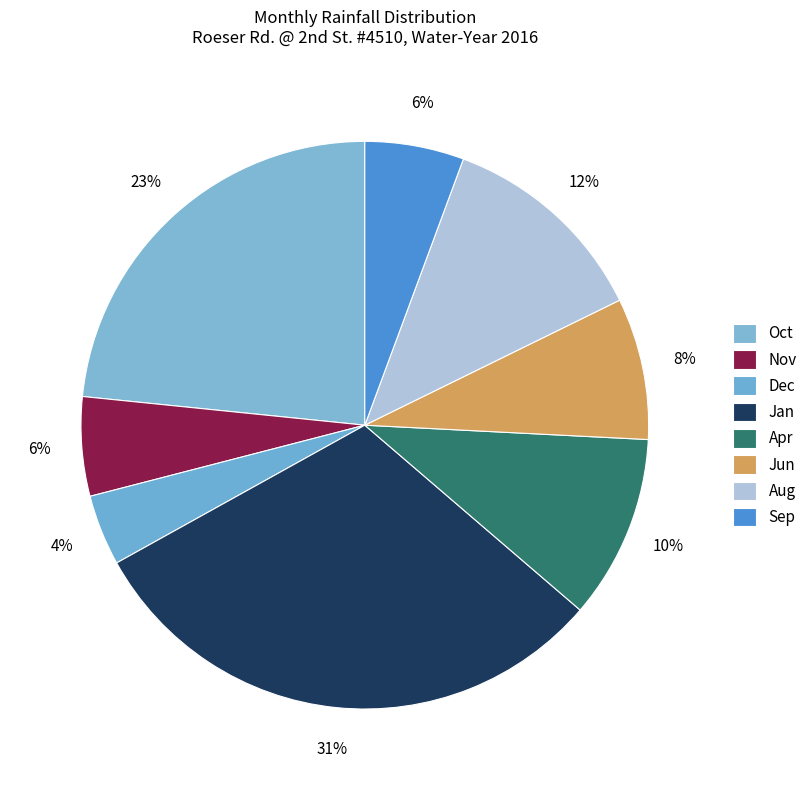

The Dec slice represents 4% of the pie. True or false?

True